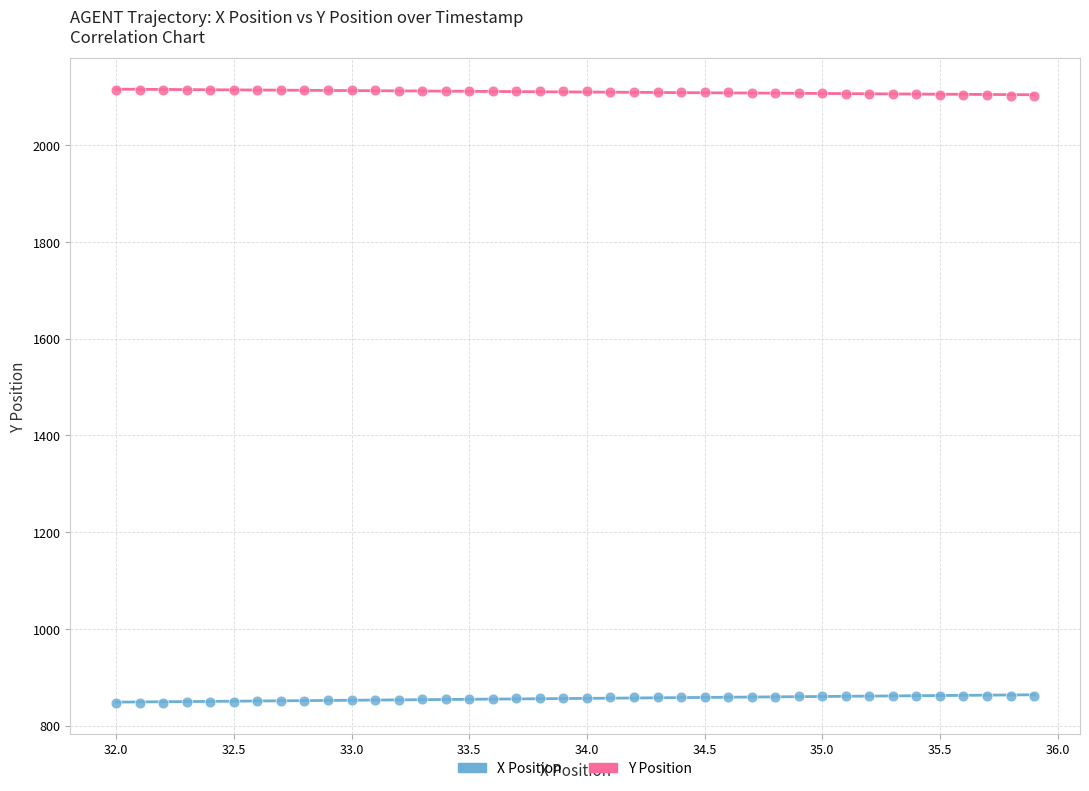

Across all data points, what is the range of Y values (max minus min)?

1267.5